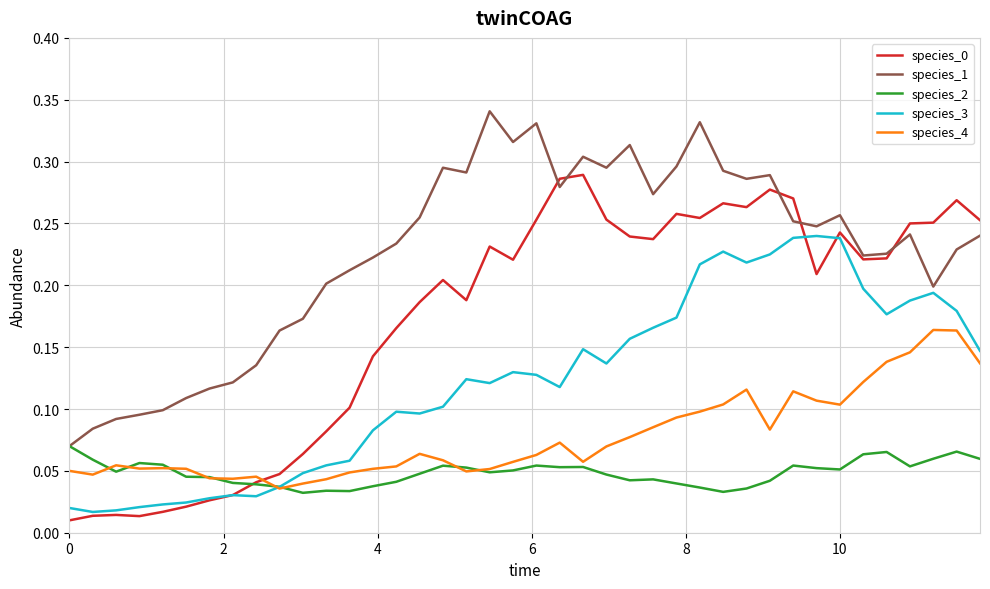

True or false: species_1 has more than 2 points higher than both neighbors.

True